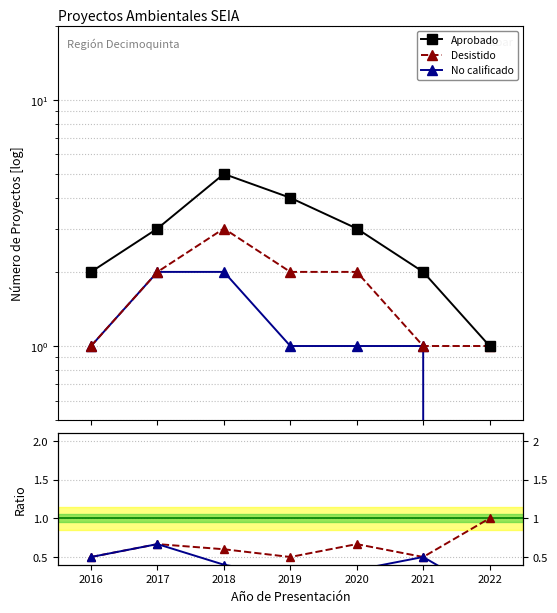

True or false: Desistido and No calificado / Aprobado cross at least once.

False